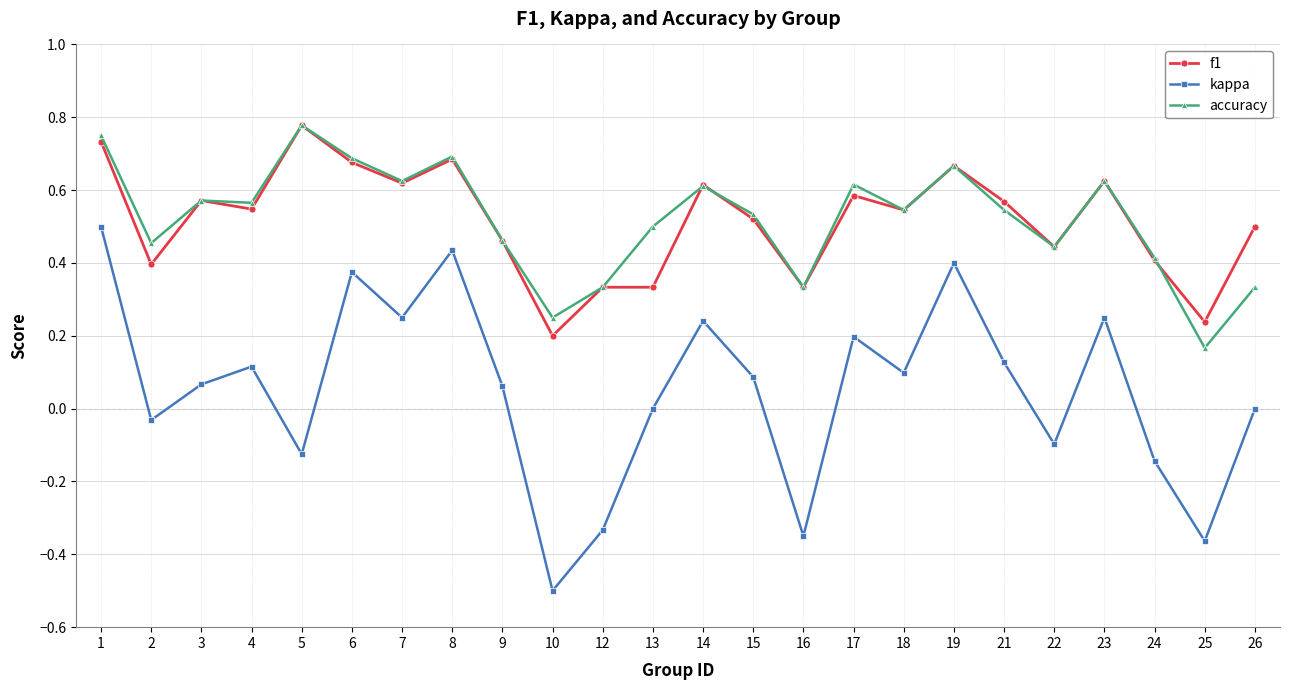

Which series has the largest range (max minus min)?

kappa